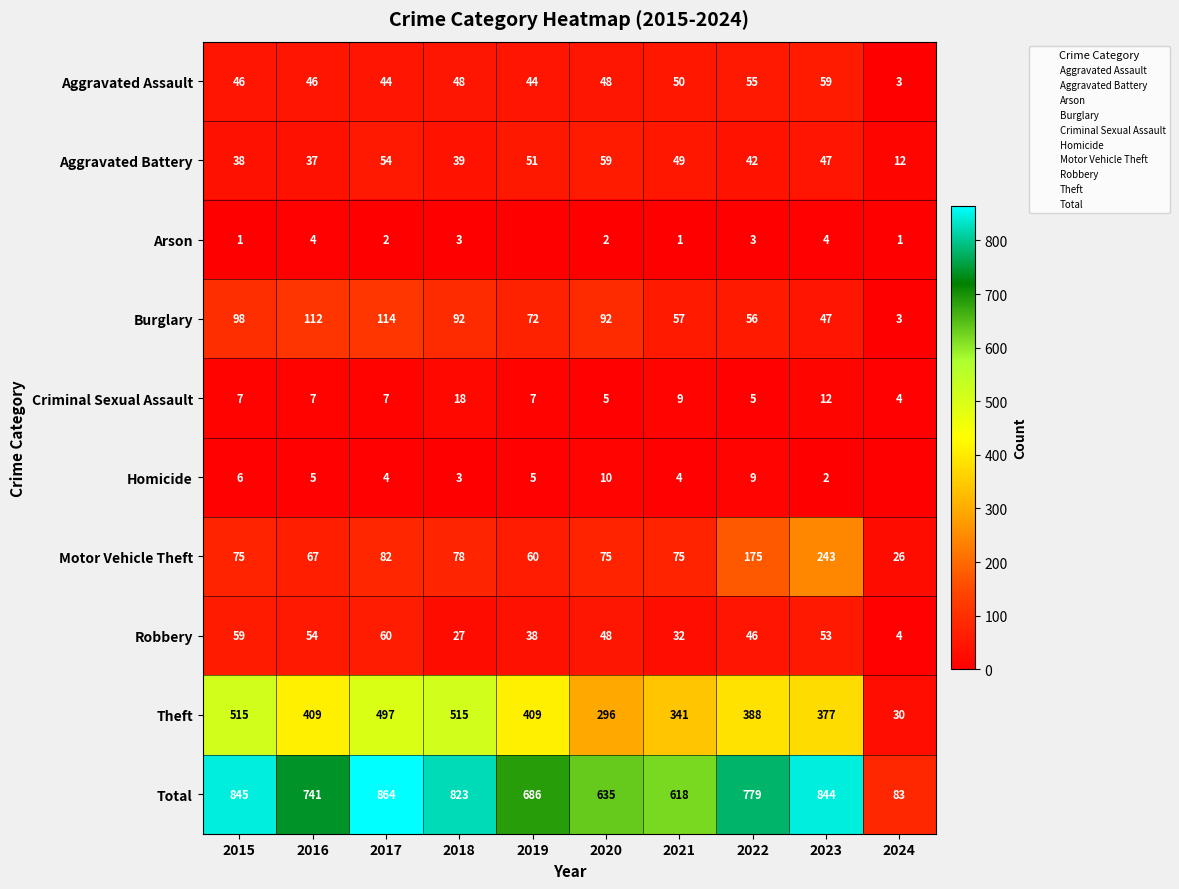

At which category is the sum across all series the highest?

2017